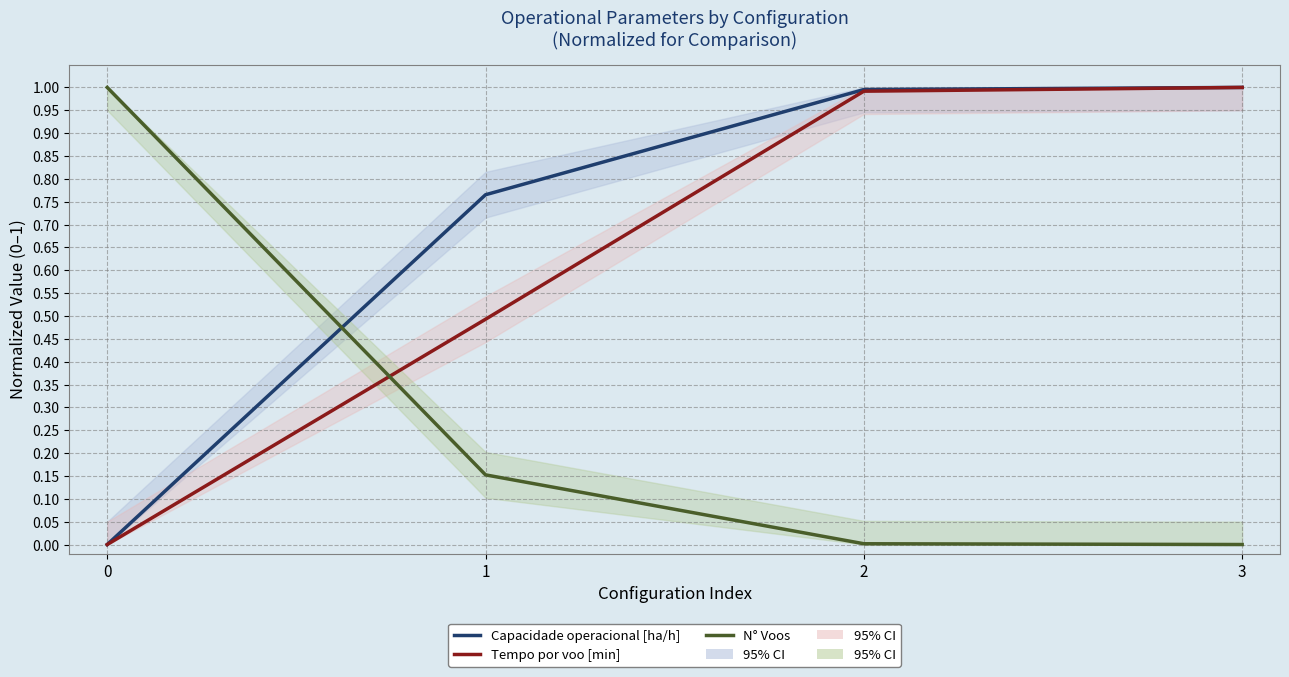

Rank the series by their average value, from highest to lowest.

Capacidade operacional [ha/h], Tempo por voo [min], N° Voos